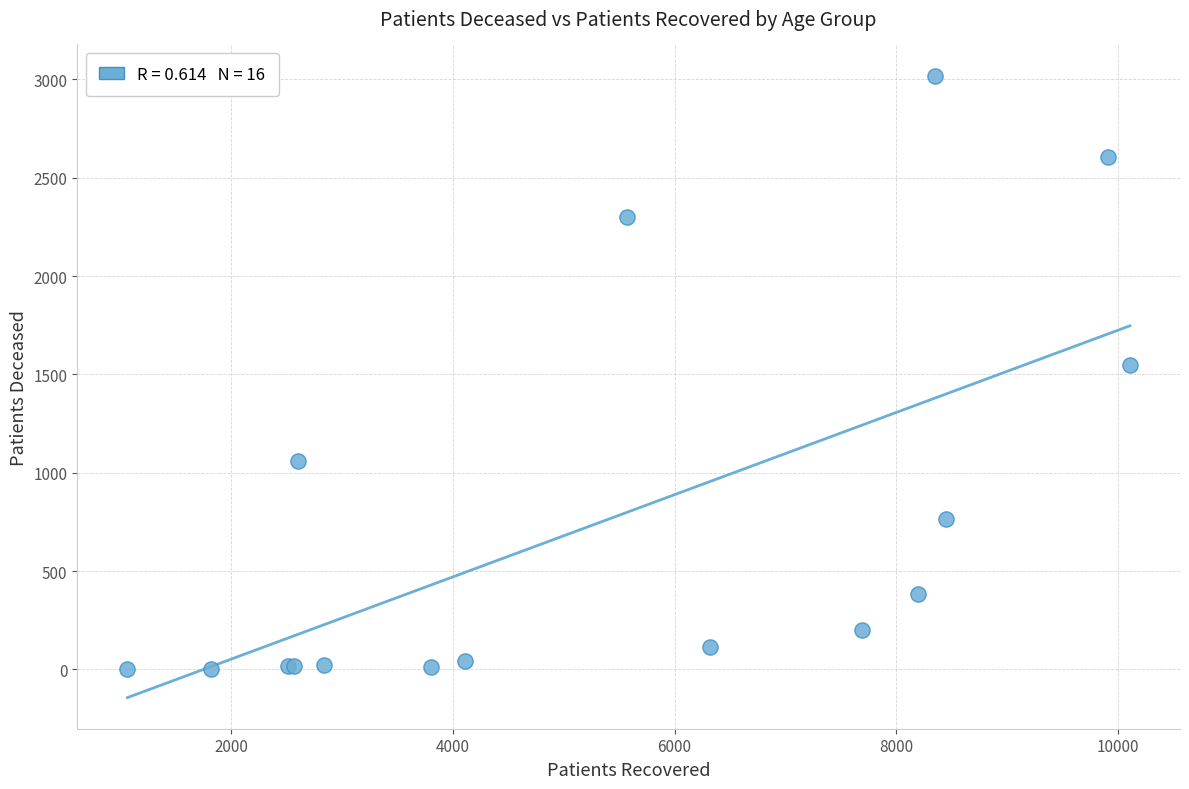

What Y value in the scatter plot is closest to 1511?

1547